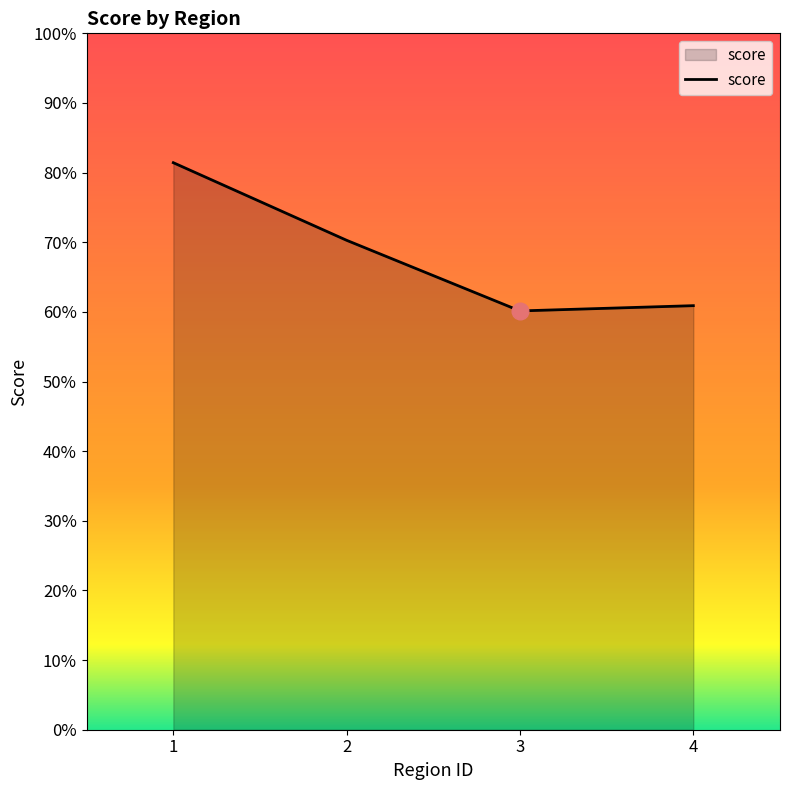

What is the maximum value shown in the chart?

81.4